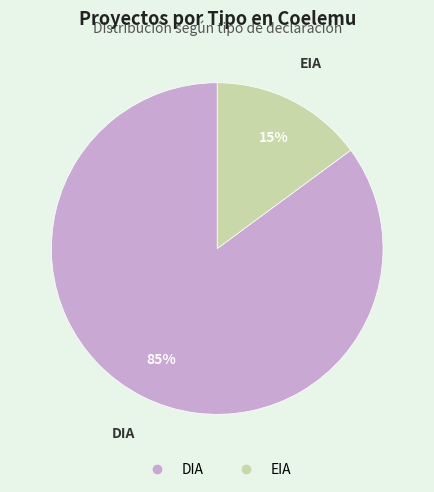

To the nearest percent, what is the combined percentage of EIA and DIA?

100%